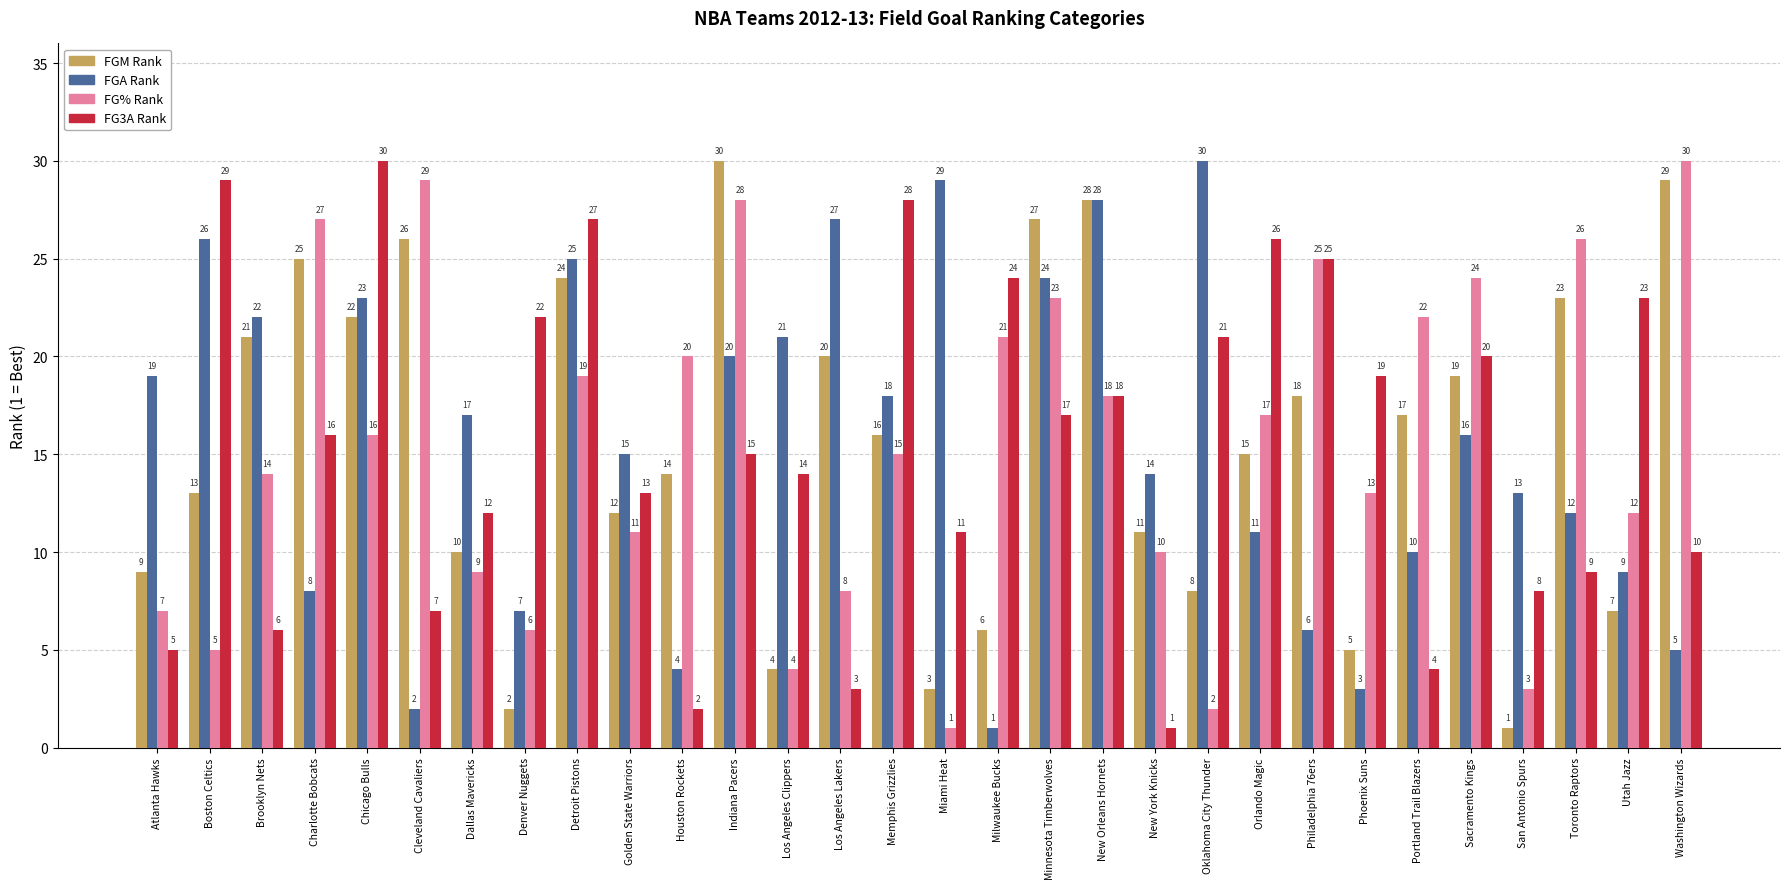

What is the spread (max minus min) of values at Philadelphia 76ers?

19